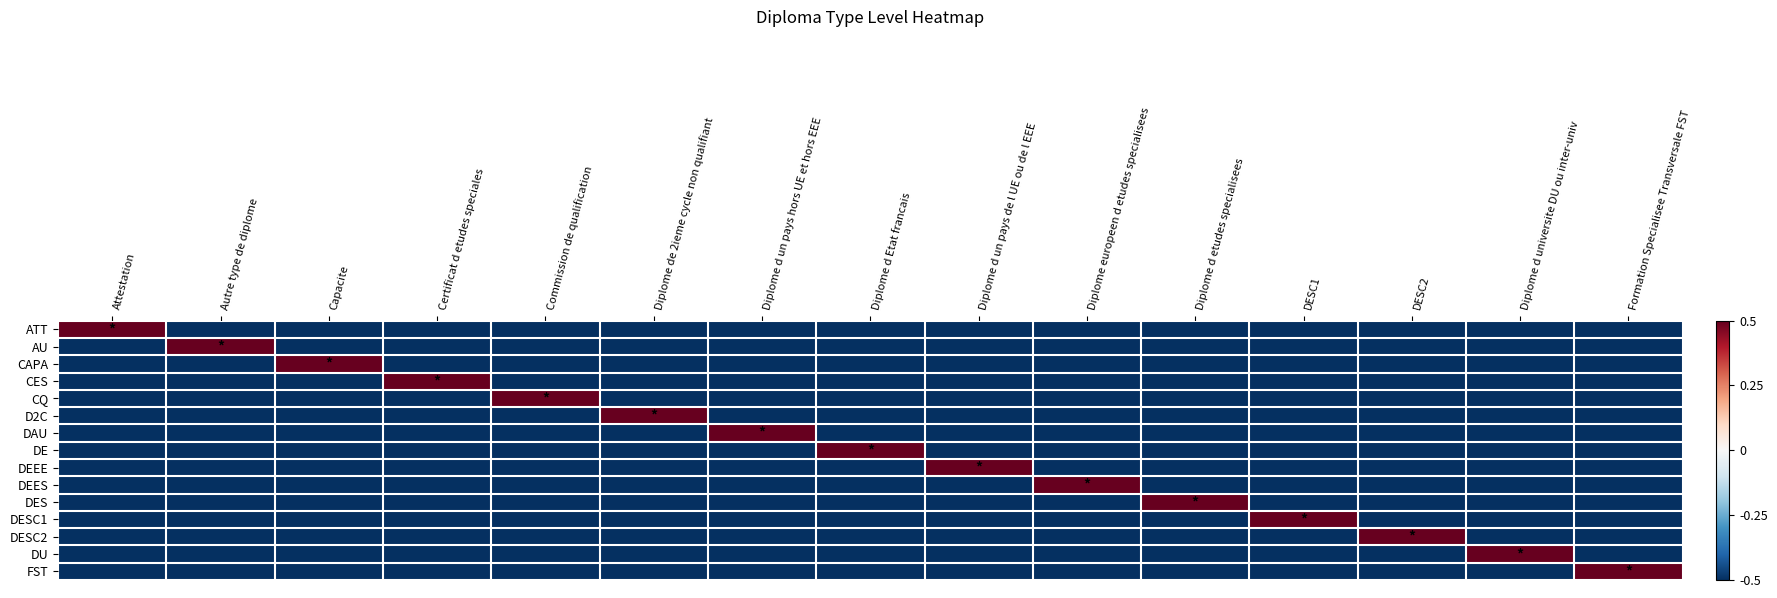

Reading left to right, extract all data points from this chart.

ATT: Attestation=0.5	Autre type de diplome=-0.5	Capacite=-0.5	Certificat d etudes speciales=-0.5	Commission de qualification=-0.5	Diplome de 2ieme cycle non qualifiant=-0.5	Diplome d un pays hors UE et hors EEE=-0.5	Diplome d Etat francais=-0.5	Diplome d un pays de l UE ou de l EEE=-0.5	Diplome europeen d etudes specialisees=-0.5	Diplome d etudes specialisees=-0.5	DESC1=-0.5	DESC2=-0.5	Diplome d universite DU ou inter-univ=-0.5	Formation Specialisee Transversale FST=-0.5
AU: Attestation=-0.5	Autre type de diplome=0.5	Capacite=-0.5	Certificat d etudes speciales=-0.5	Commission de qualification=-0.5	Diplome de 2ieme cycle non qualifiant=-0.5	Diplome d un pays hors UE et hors EEE=-0.5	Diplome d Etat francais=-0.5	Diplome d un pays de l UE ou de l EEE=-0.5	Diplome europeen d etudes specialisees=-0.5	Diplome d etudes specialisees=-0.5	DESC1=-0.5	DESC2=-0.5	Diplome d universite DU ou inter-univ=-0.5	Formation Specialisee Transversale FST=-0.5
CAPA: Attestation=-0.5	Autre type de diplome=-0.5	Capacite=0.5	Certificat d etudes speciales=-0.5	Commission de qualification=-0.5	Diplome de 2ieme cycle non qualifiant=-0.5	Diplome d un pays hors UE et hors EEE=-0.5	Diplome d Etat francais=-0.5	Diplome d un pays de l UE ou de l EEE=-0.5	Diplome europeen d etudes specialisees=-0.5	Diplome d etudes specialisees=-0.5	DESC1=-0.5	DESC2=-0.5	Diplome d universite DU ou inter-univ=-0.5	Formation Specialisee Transversale FST=-0.5
CES: Attestation=-0.5	Autre type de diplome=-0.5	Capacite=-0.5	Certificat d etudes speciales=0.5	Commission de qualification=-0.5	Diplome de 2ieme cycle non qualifiant=-0.5	Diplome d un pays hors UE et hors EEE=-0.5	Diplome d Etat francais=-0.5	Diplome d un pays de l UE ou de l EEE=-0.5	Diplome europeen d etudes specialisees=-0.5	Diplome d etudes specialisees=-0.5	DESC1=-0.5	DESC2=-0.5	Diplome d universite DU ou inter-univ=-0.5	Formation Specialisee Transversale FST=-0.5
CQ: Attestation=-0.5	Autre type de diplome=-0.5	Capacite=-0.5	Certificat d etudes speciales=-0.5	Commission de qualification=0.5	Diplome de 2ieme cycle non qualifiant=-0.5	Diplome d un pays hors UE et hors EEE=-0.5	Diplome d Etat francais=-0.5	Diplome d un pays de l UE ou de l EEE=-0.5	Diplome europeen d etudes specialisees=-0.5	Diplome d etudes specialisees=-0.5	DESC1=-0.5	DESC2=-0.5	Diplome d universite DU ou inter-univ=-0.5	Formation Specialisee Transversale FST=-0.5
D2C: Attestation=-0.5	Autre type de diplome=-0.5	Capacite=-0.5	Certificat d etudes speciales=-0.5	Commission de qualification=-0.5	Diplome de 2ieme cycle non qualifiant=0.5	Diplome d un pays hors UE et hors EEE=-0.5	Diplome d Etat francais=-0.5	Diplome d un pays de l UE ou de l EEE=-0.5	Diplome europeen d etudes specialisees=-0.5	Diplome d etudes specialisees=-0.5	DESC1=-0.5	DESC2=-0.5	Diplome d universite DU ou inter-univ=-0.5	Formation Specialisee Transversale FST=-0.5
DAU: Attestation=-0.5	Autre type de diplome=-0.5	Capacite=-0.5	Certificat d etudes speciales=-0.5	Commission de qualification=-0.5	Diplome de 2ieme cycle non qualifiant=-0.5	Diplome d un pays hors UE et hors EEE=0.5	Diplome d Etat francais=-0.5	Diplome d un pays de l UE ou de l EEE=-0.5	Diplome europeen d etudes specialisees=-0.5	Diplome d etudes specialisees=-0.5	DESC1=-0.5	DESC2=-0.5	Diplome d universite DU ou inter-univ=-0.5	Formation Specialisee Transversale FST=-0.5
DE: Attestation=-0.5	Autre type de diplome=-0.5	Capacite=-0.5	Certificat d etudes speciales=-0.5	Commission de qualification=-0.5	Diplome de 2ieme cycle non qualifiant=-0.5	Diplome d un pays hors UE et hors EEE=-0.5	Diplome d Etat francais=0.5	Diplome d un pays de l UE ou de l EEE=-0.5	Diplome europeen d etudes specialisees=-0.5	Diplome d etudes specialisees=-0.5	DESC1=-0.5	DESC2=-0.5	Diplome d universite DU ou inter-univ=-0.5	Formation Specialisee Transversale FST=-0.5
DEEE: Attestation=-0.5	Autre type de diplome=-0.5	Capacite=-0.5	Certificat d etudes speciales=-0.5	Commission de qualification=-0.5	Diplome de 2ieme cycle non qualifiant=-0.5	Diplome d un pays hors UE et hors EEE=-0.5	Diplome d Etat francais=-0.5	Diplome d un pays de l UE ou de l EEE=0.5	Diplome europeen d etudes specialisees=-0.5	Diplome d etudes specialisees=-0.5	DESC1=-0.5	DESC2=-0.5	Diplome d universite DU ou inter-univ=-0.5	Formation Specialisee Transversale FST=-0.5
DEES: Attestation=-0.5	Autre type de diplome=-0.5	Capacite=-0.5	Certificat d etudes speciales=-0.5	Commission de qualification=-0.5	Diplome de 2ieme cycle non qualifiant=-0.5	Diplome d un pays hors UE et hors EEE=-0.5	Diplome d Etat francais=-0.5	Diplome d un pays de l UE ou de l EEE=-0.5	Diplome europeen d etudes specialisees=0.5	Diplome d etudes specialisees=-0.5	DESC1=-0.5	DESC2=-0.5	Diplome d universite DU ou inter-univ=-0.5	Formation Specialisee Transversale FST=-0.5
DES: Attestation=-0.5	Autre type de diplome=-0.5	Capacite=-0.5	Certificat d etudes speciales=-0.5	Commission de qualification=-0.5	Diplome de 2ieme cycle non qualifiant=-0.5	Diplome d un pays hors UE et hors EEE=-0.5	Diplome d Etat francais=-0.5	Diplome d un pays de l UE ou de l EEE=-0.5	Diplome europeen d etudes specialisees=-0.5	Diplome d etudes specialisees=0.5	DESC1=-0.5	DESC2=-0.5	Diplome d universite DU ou inter-univ=-0.5	Formation Specialisee Transversale FST=-0.5
DESC1: Attestation=-0.5	Autre type de diplome=-0.5	Capacite=-0.5	Certificat d etudes speciales=-0.5	Commission de qualification=-0.5	Diplome de 2ieme cycle non qualifiant=-0.5	Diplome d un pays hors UE et hors EEE=-0.5	Diplome d Etat francais=-0.5	Diplome d un pays de l UE ou de l EEE=-0.5	Diplome europeen d etudes specialisees=-0.5	Diplome d etudes specialisees=-0.5	DESC1=0.5	DESC2=-0.5	Diplome d universite DU ou inter-univ=-0.5	Formation Specialisee Transversale FST=-0.5
DESC2: Attestation=-0.5	Autre type de diplome=-0.5	Capacite=-0.5	Certificat d etudes speciales=-0.5	Commission de qualification=-0.5	Diplome de 2ieme cycle non qualifiant=-0.5	Diplome d un pays hors UE et hors EEE=-0.5	Diplome d Etat francais=-0.5	Diplome d un pays de l UE ou de l EEE=-0.5	Diplome europeen d etudes specialisees=-0.5	Diplome d etudes specialisees=-0.5	DESC1=-0.5	DESC2=0.5	Diplome d universite DU ou inter-univ=-0.5	Formation Specialisee Transversale FST=-0.5
DU: Attestation=-0.5	Autre type de diplome=-0.5	Capacite=-0.5	Certificat d etudes speciales=-0.5	Commission de qualification=-0.5	Diplome de 2ieme cycle non qualifiant=-0.5	Diplome d un pays hors UE et hors EEE=-0.5	Diplome d Etat francais=-0.5	Diplome d un pays de l UE ou de l EEE=-0.5	Diplome europeen d etudes specialisees=-0.5	Diplome d etudes specialisees=-0.5	DESC1=-0.5	DESC2=-0.5	Diplome d universite DU ou inter-univ=0.5	Formation Specialisee Transversale FST=-0.5
FST: Attestation=-0.5	Autre type de diplome=-0.5	Capacite=-0.5	Certificat d etudes speciales=-0.5	Commission de qualification=-0.5	Diplome de 2ieme cycle non qualifiant=-0.5	Diplome d un pays hors UE et hors EEE=-0.5	Diplome d Etat francais=-0.5	Diplome d un pays de l UE ou de l EEE=-0.5	Diplome europeen d etudes specialisees=-0.5	Diplome d etudes specialisees=-0.5	DESC1=-0.5	DESC2=-0.5	Diplome d universite DU ou inter-univ=-0.5	Formation Specialisee Transversale FST=0.5